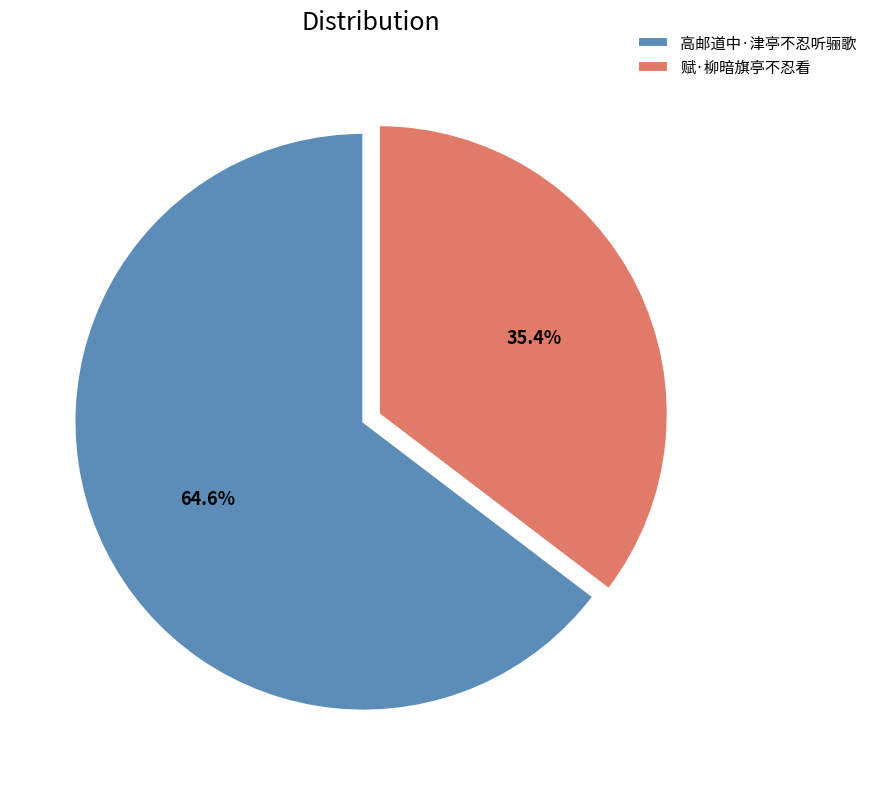

The 赋·柳暗旗亭不忍看 slice represents 50% of the pie. True or false?

False